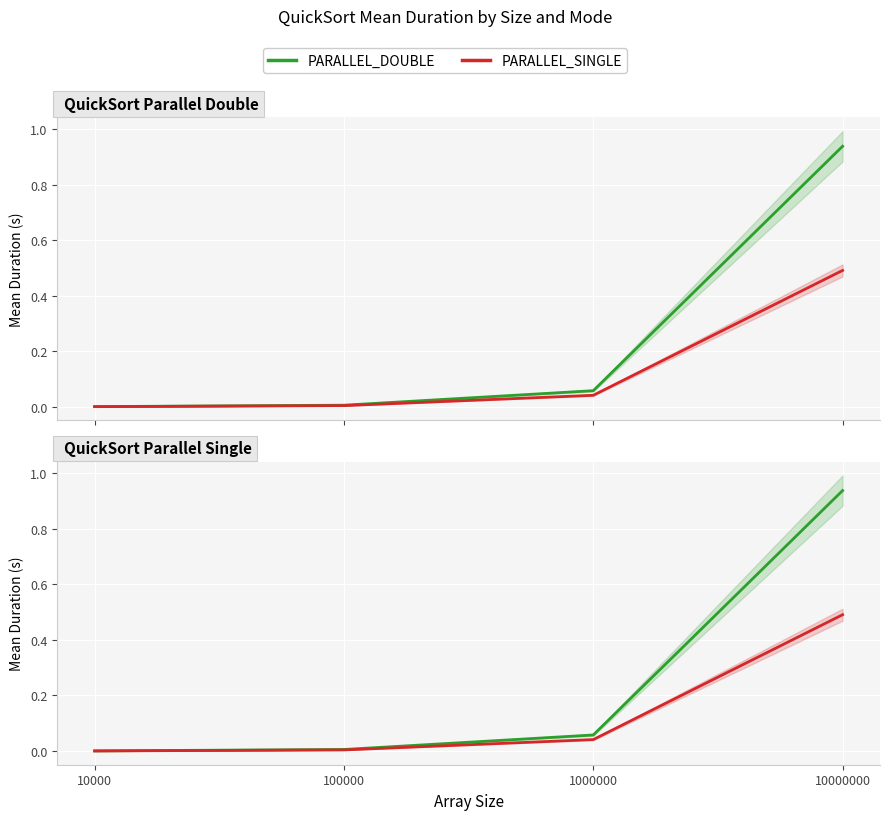

True or false: PARALLEL_SINGLE and PARALLEL_DOUBLE cross at least once.

False